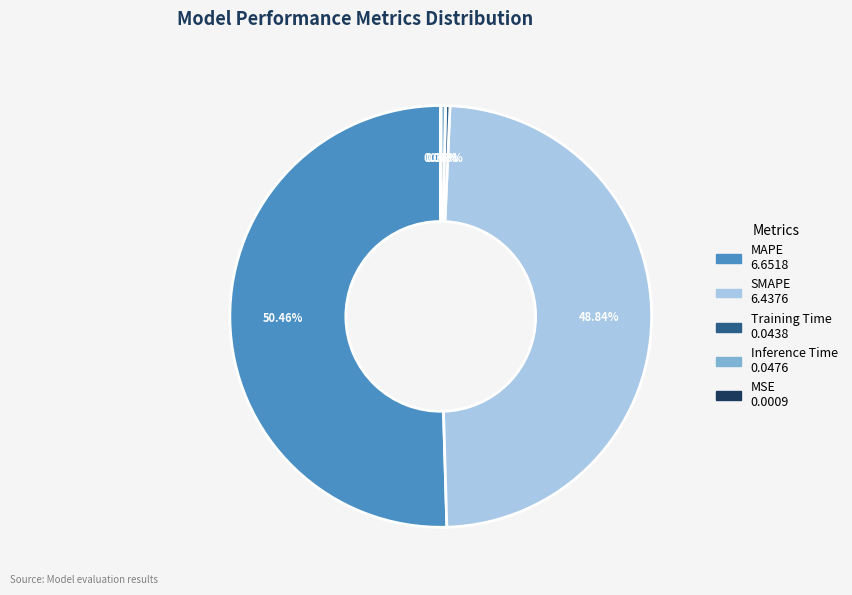

Does any single category account for the majority?

Yes